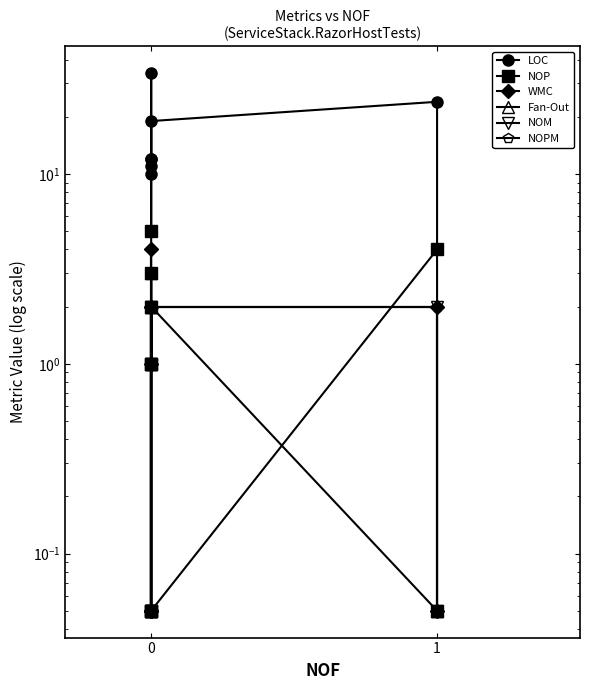

How many lines are shown in the chart?

6